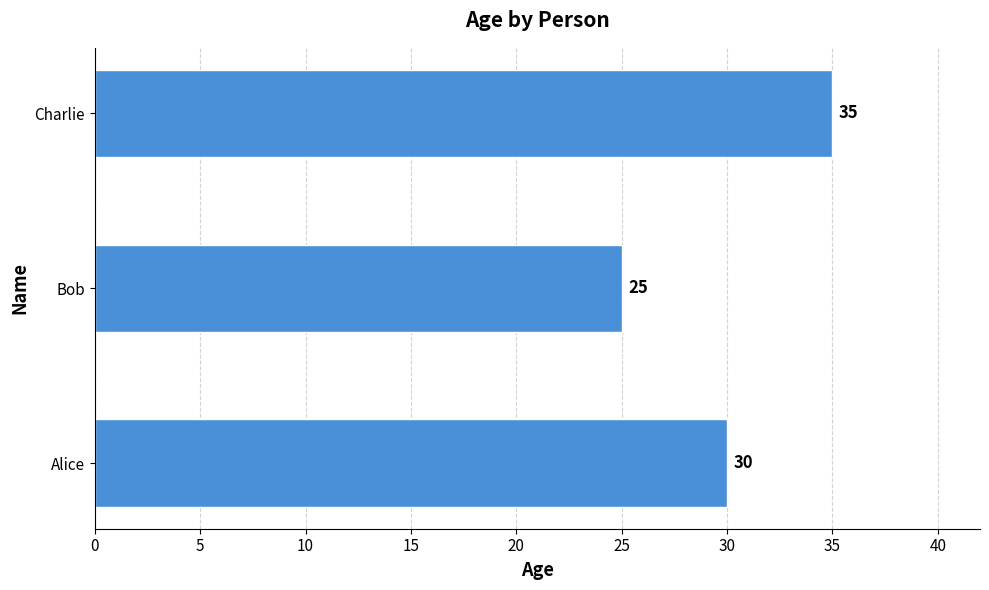

At which label is the value closest to 30?

Alice